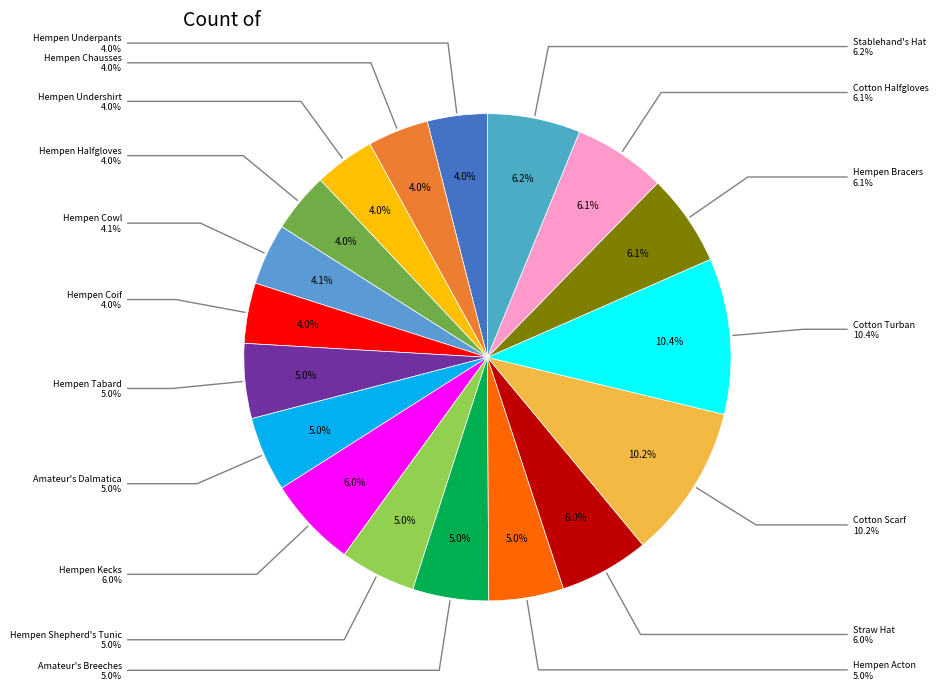

To the nearest percent, what is the difference between the largest and smallest slice percentages?

6%